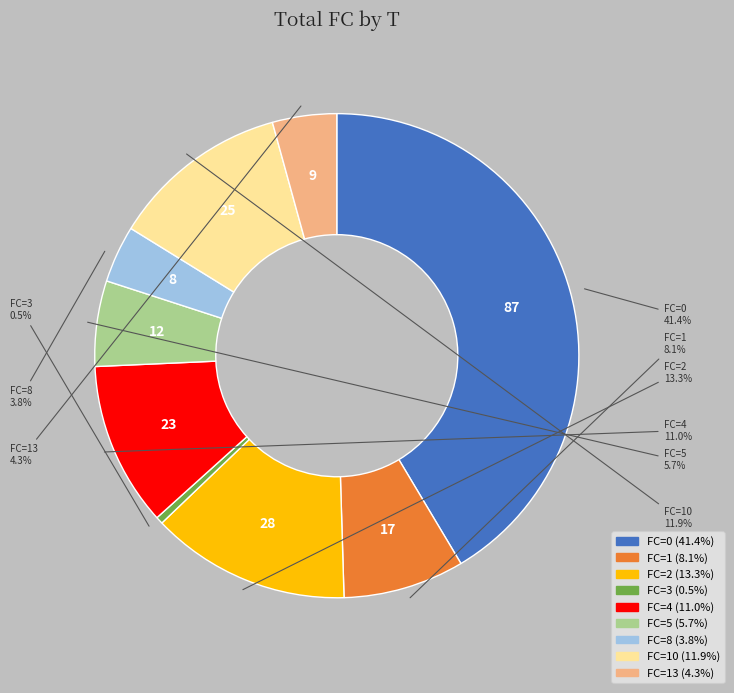

Is there any slice that represents more than half of the pie?

No